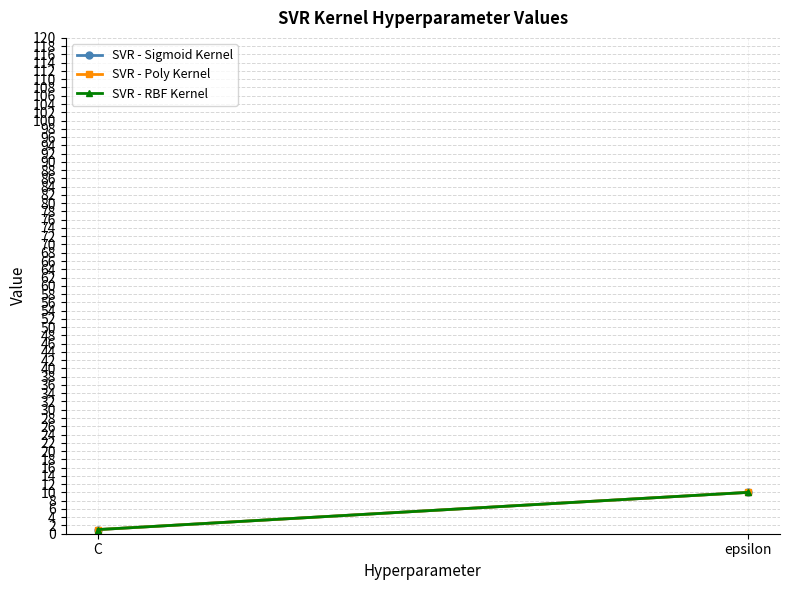

The SVR - Poly Kernel series shows 1 at C. True or false?

True